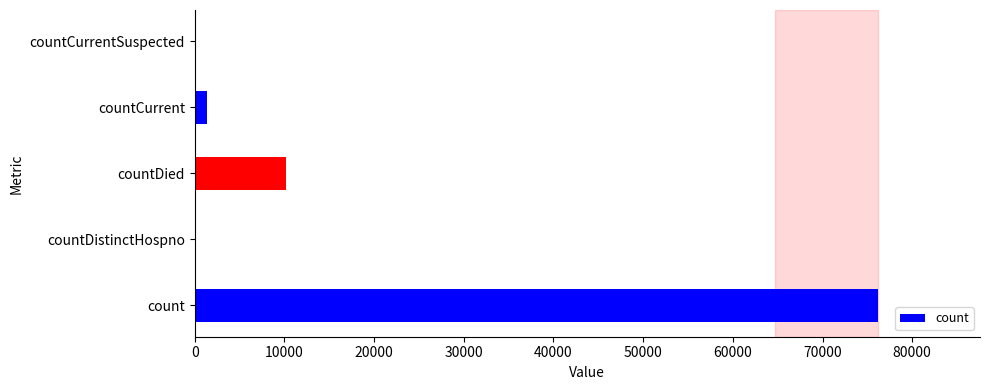

How many categories are shown in the chart?

5